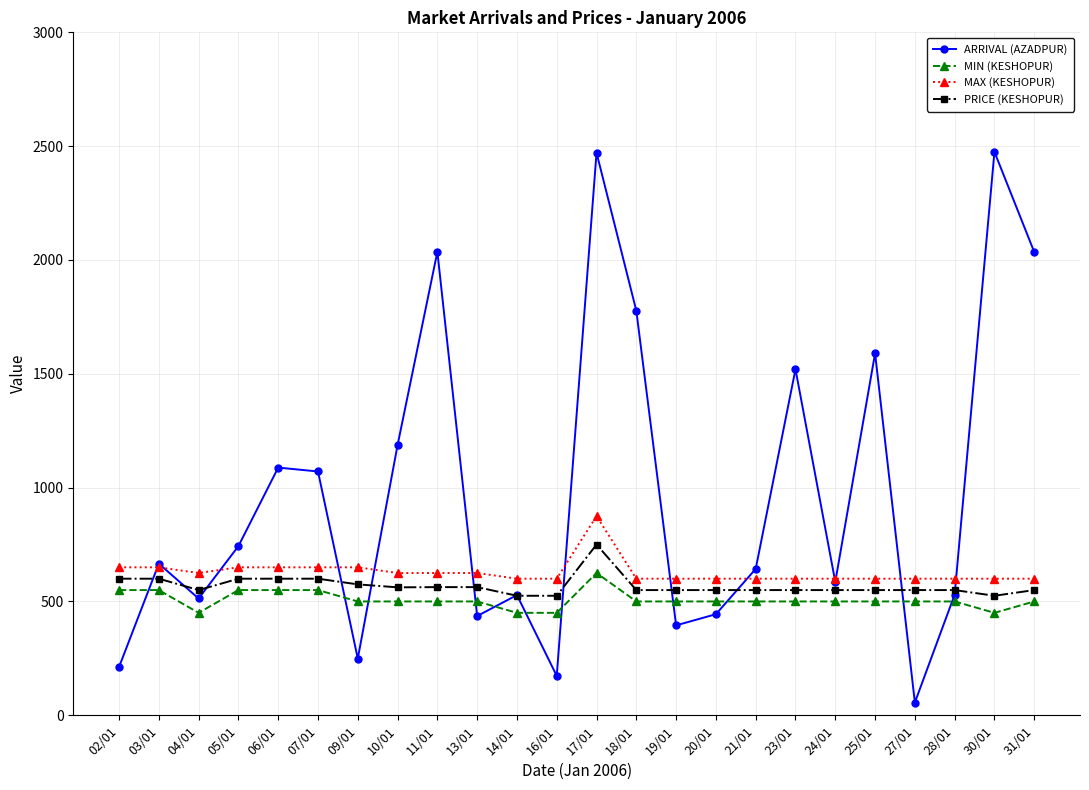

At which category is the sum across all series the highest?

17/01